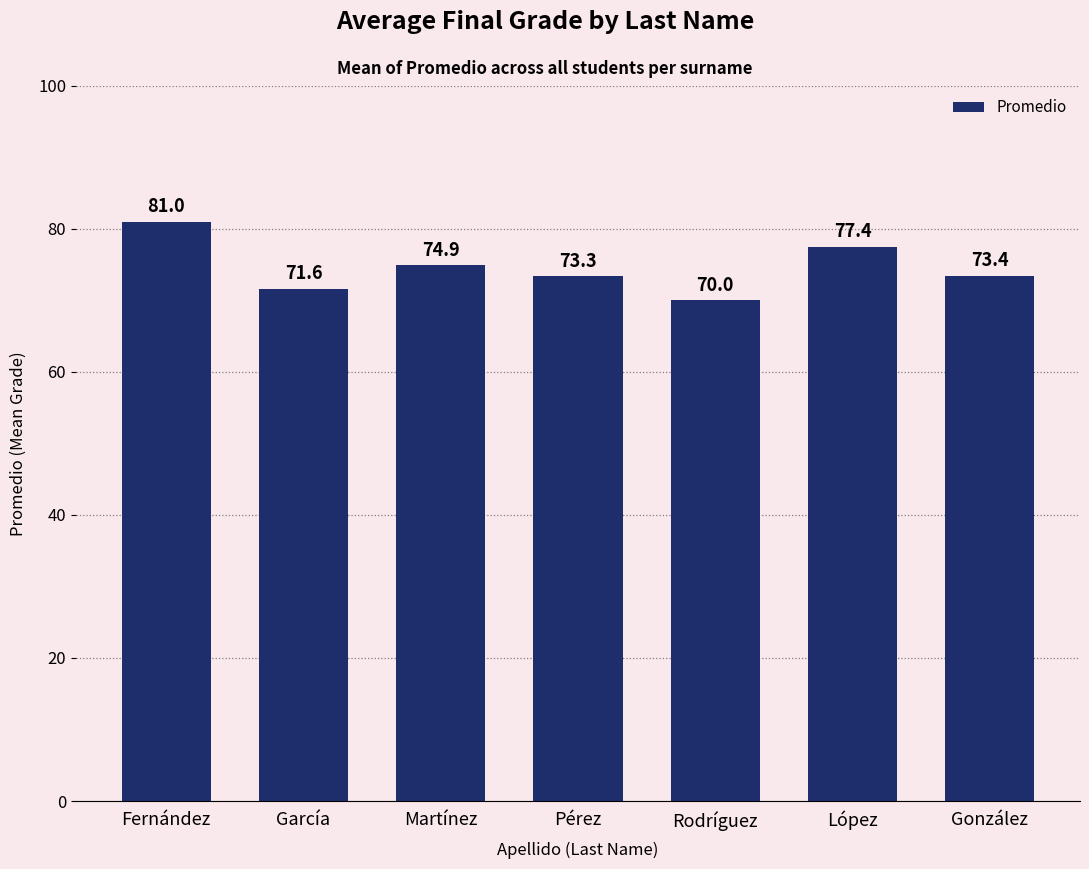

At which category does the chart reach its minimum across all series?

Rodríguez